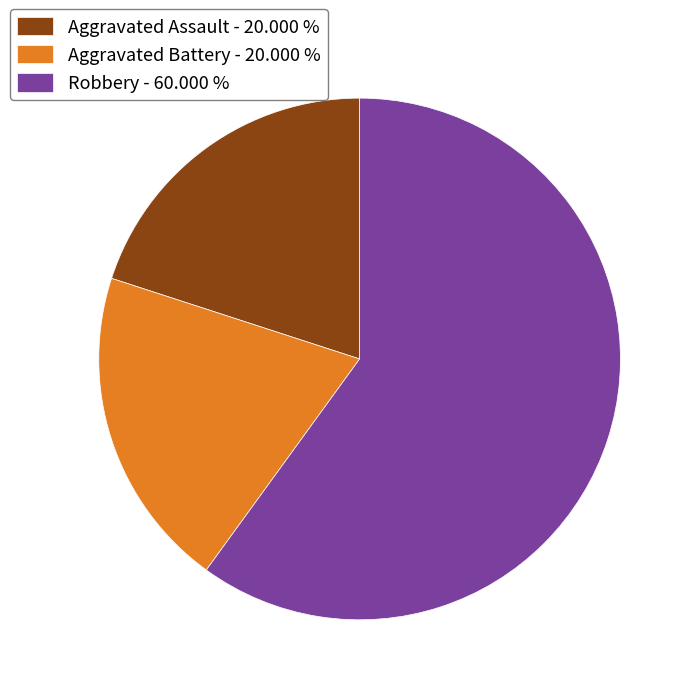

Combined, do Aggravated Battery - 20.000 % and Aggravated Assault - 20.000 % account for over 50%?

No